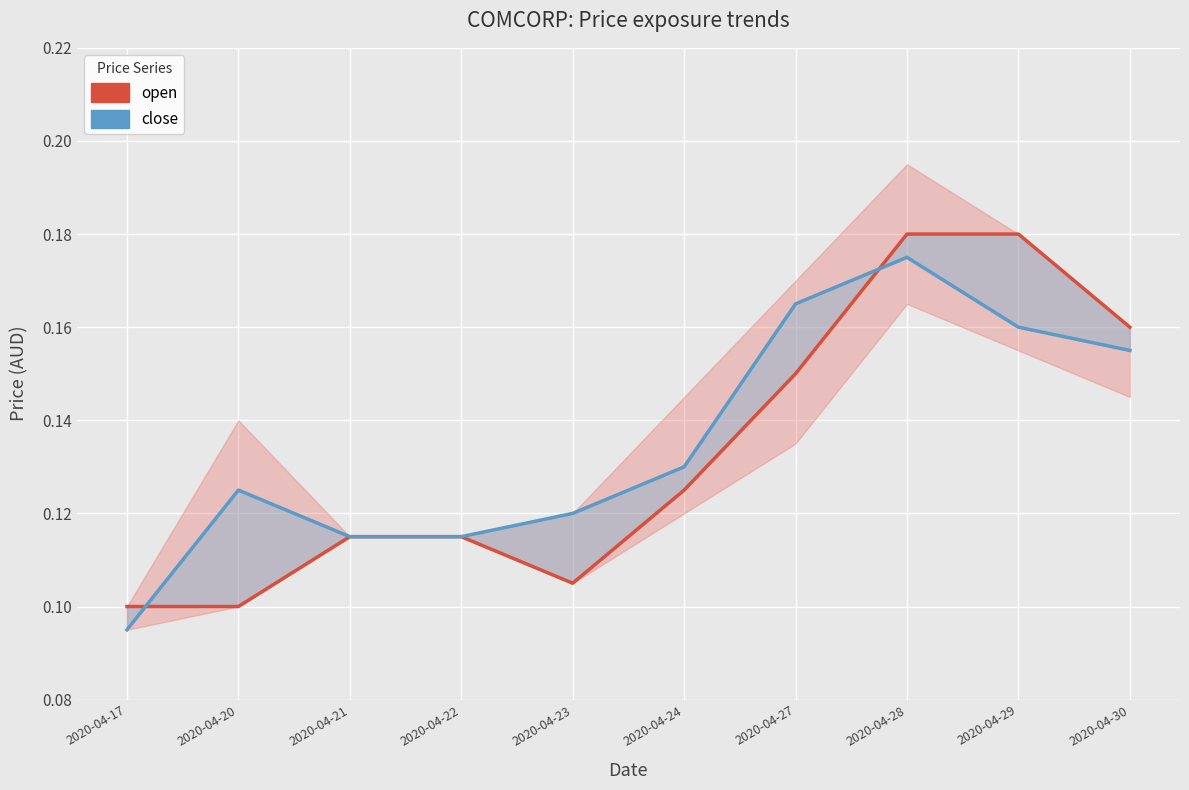

The value of close at 2020-04-27 is 0.2. True or false?

True